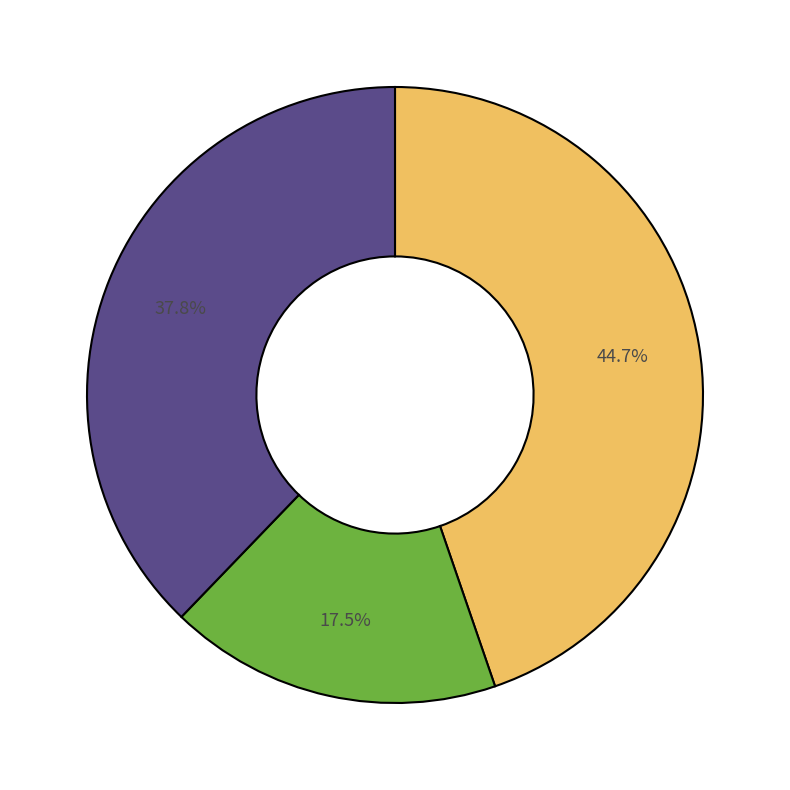

How many slices are in this pie chart?

3